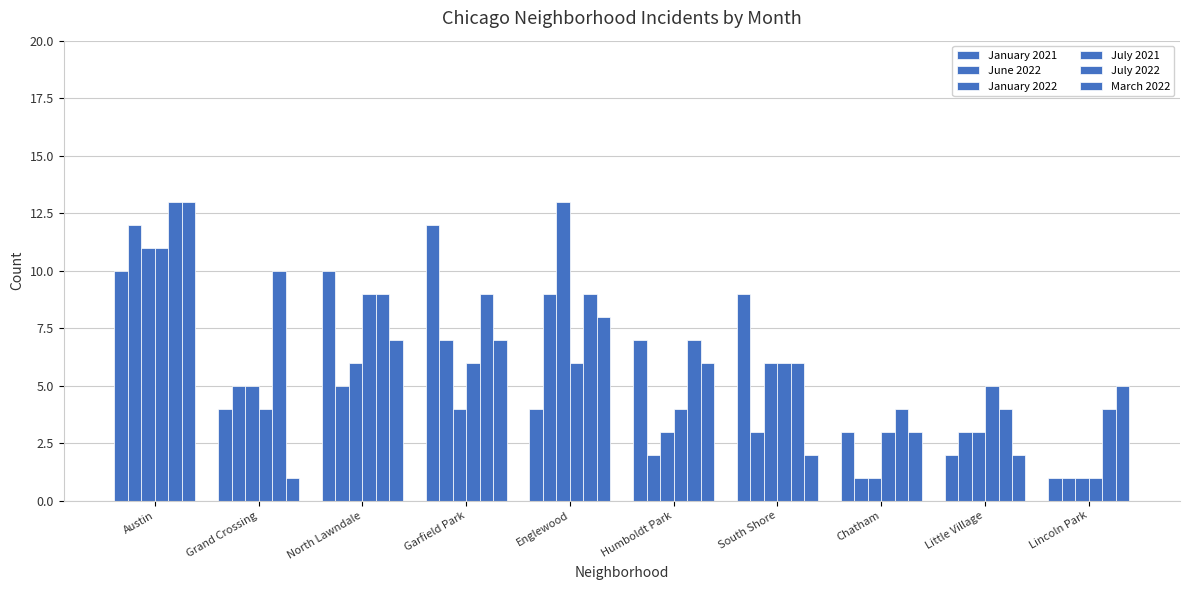

How many groups of bars are there?

10